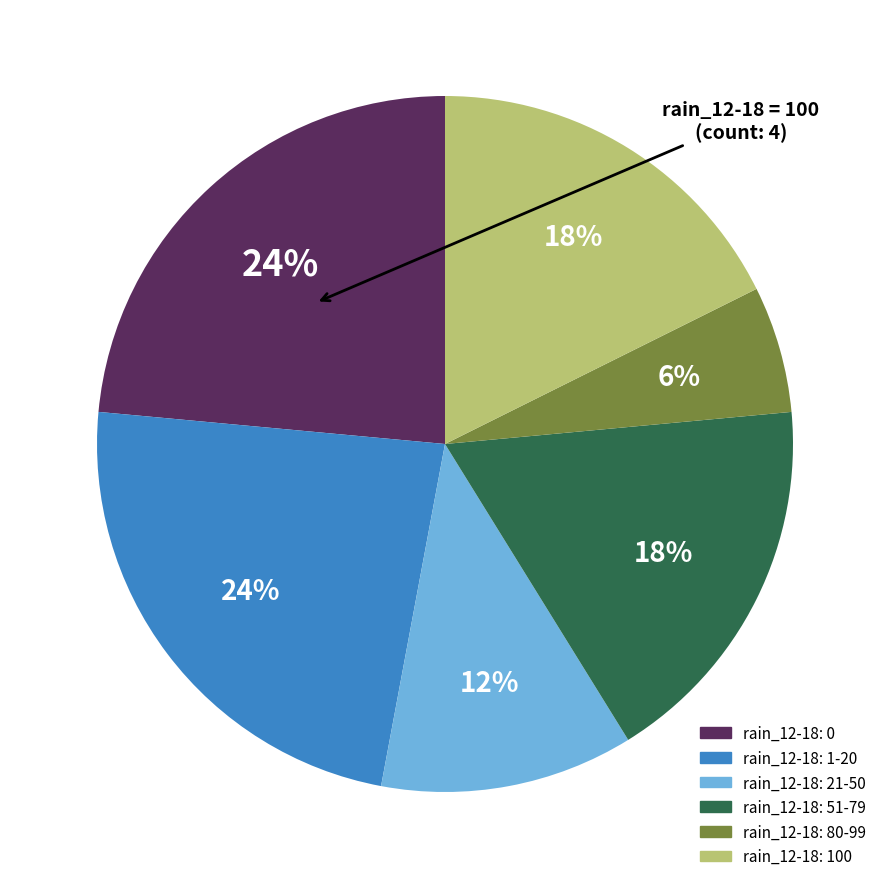

To the nearest percent, what is the difference between the largest and smallest slice percentages?

18%